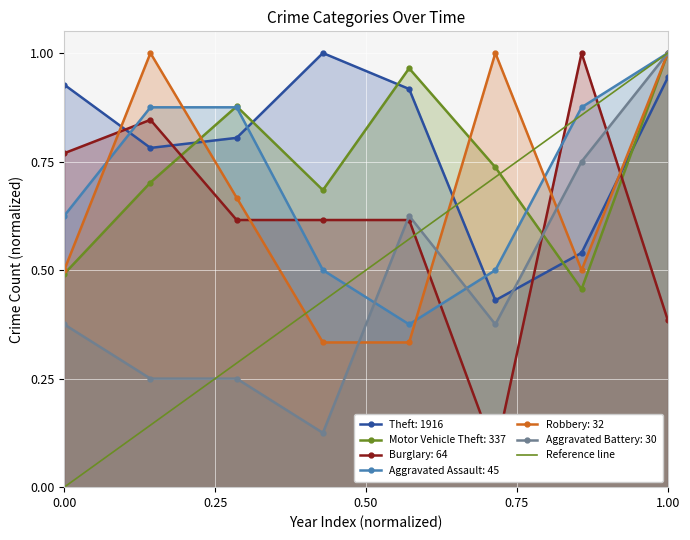

What is the maximum value shown in the chart?

1